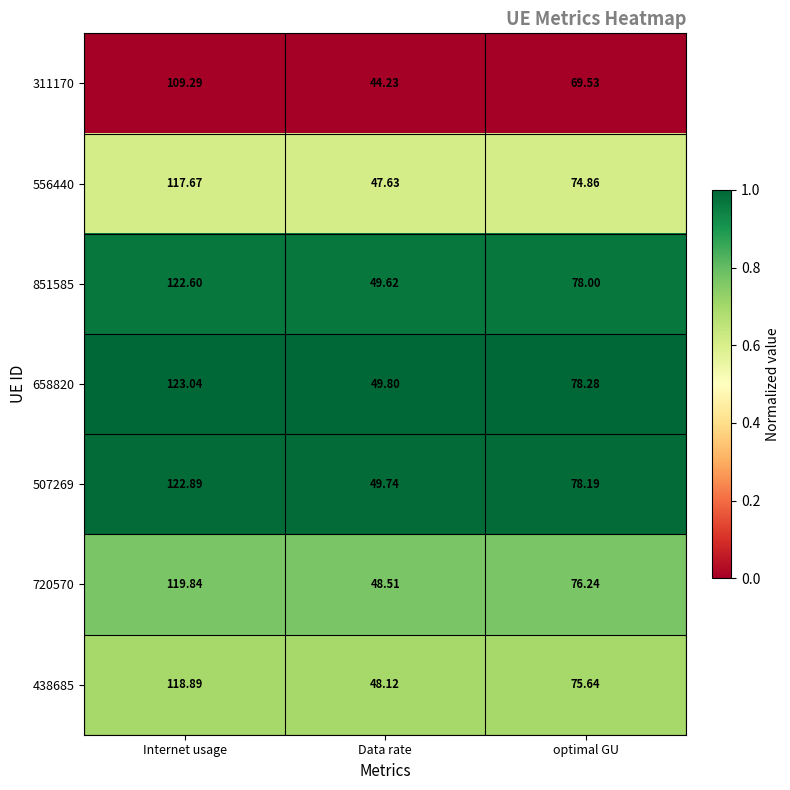

Is the value of 311170 at Data rate greater than the value of 438685 at Internet usage?

No